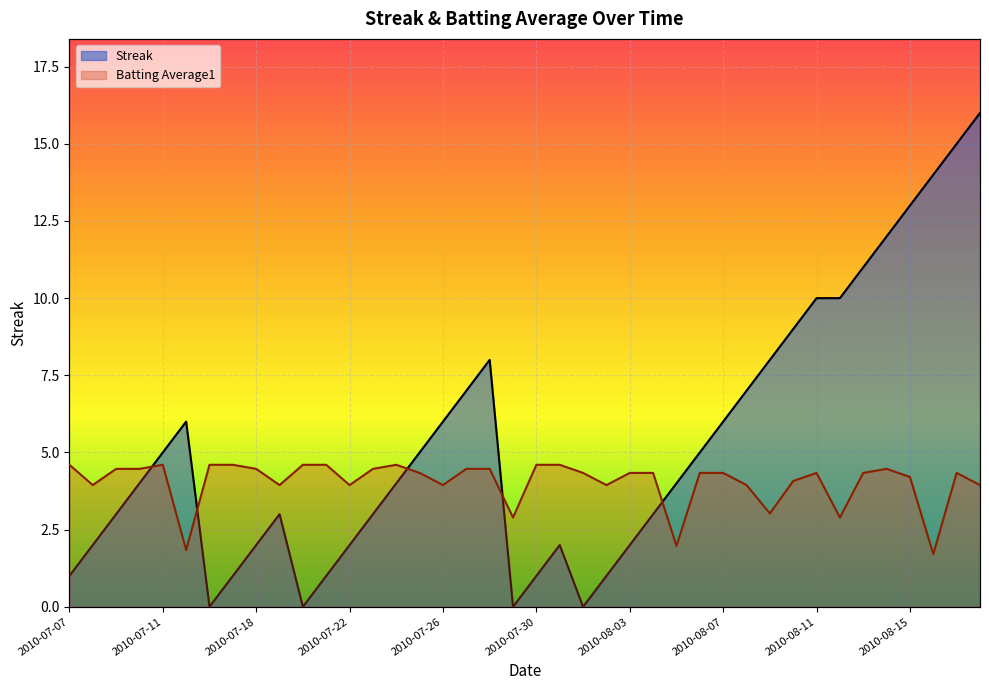

What is the label of the 13th point from the right?

2010-08-06